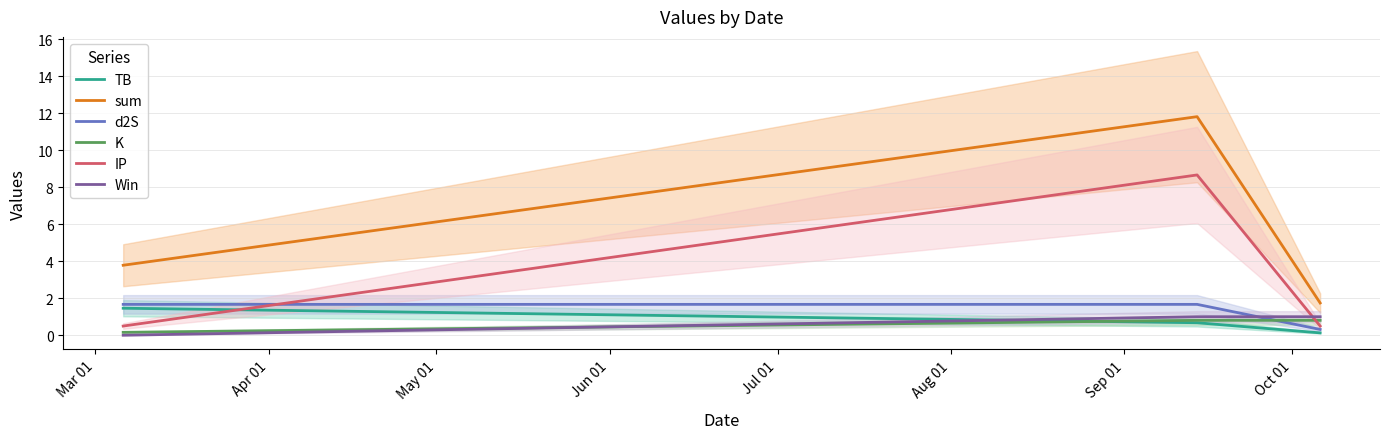

Is this an area chart (filled region under the line)?

No